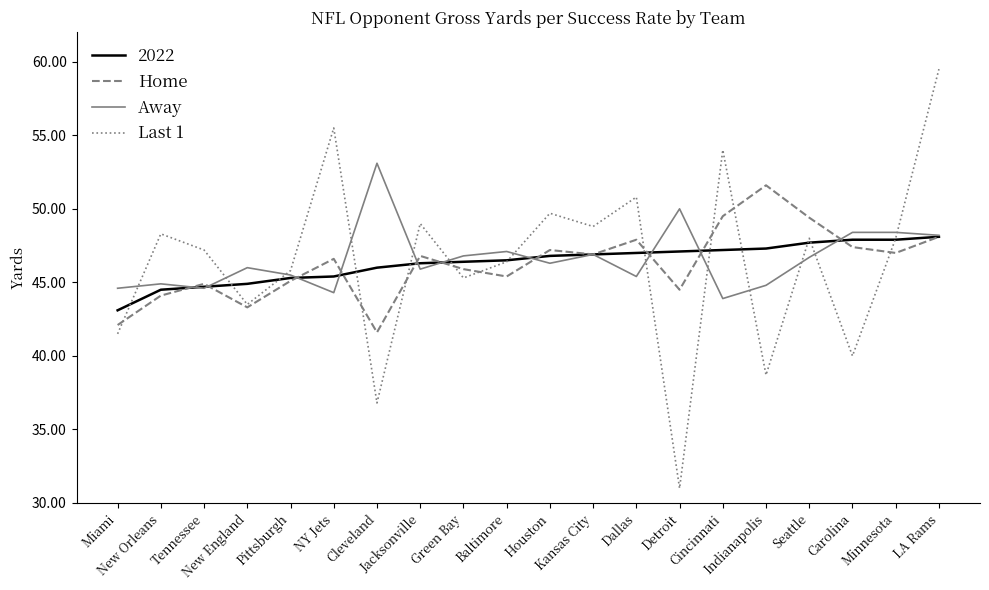

List the series in order of their peak value, highest first.

Last 1, Away, Home, 2022